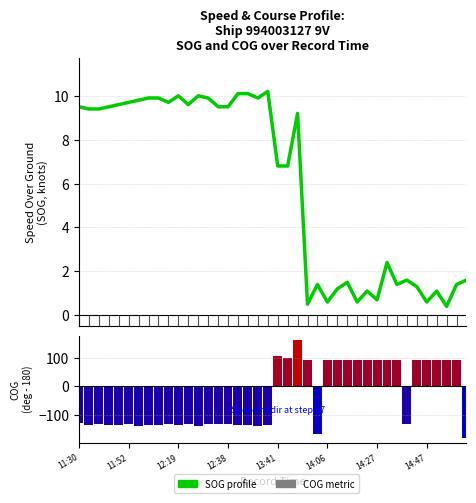

How many positive values does the COG (centered) series have?

17